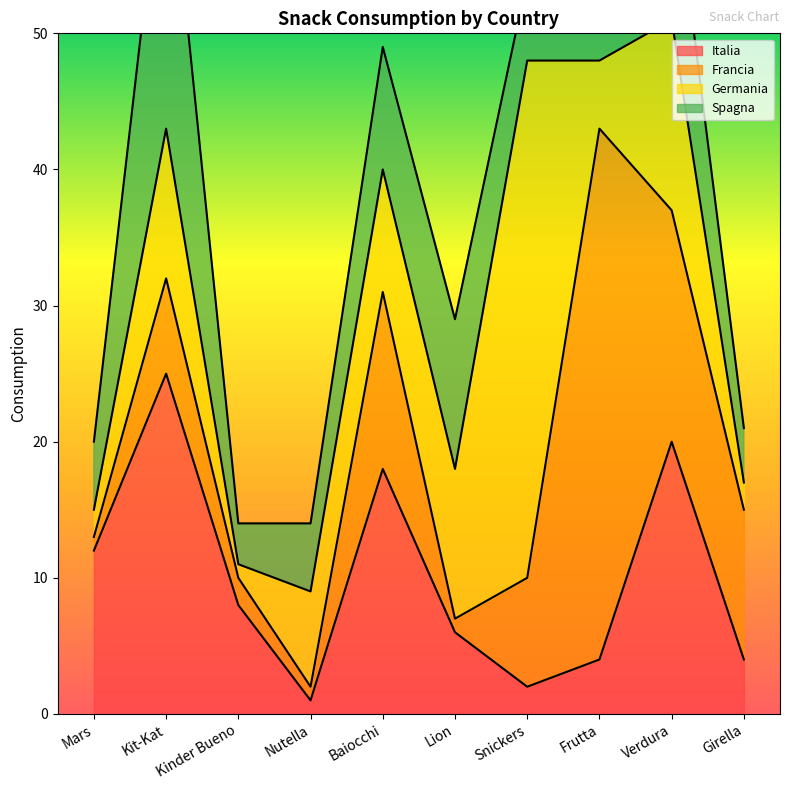

True or false: Spagna has a value of 5 at Nutella.

True